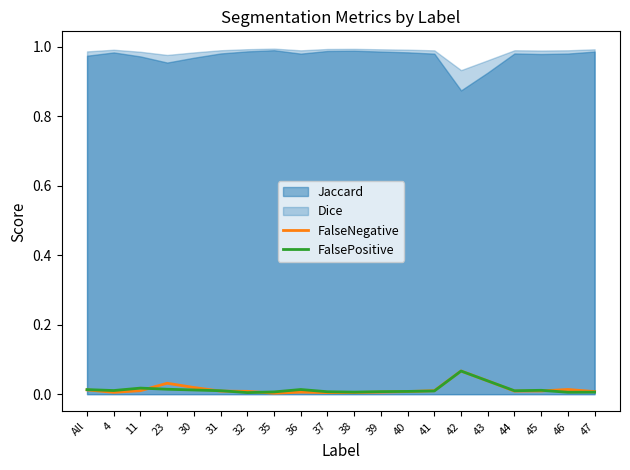

Rank the categories by FalsePositive value from lowest to highest.

32, 46, 47, 38, 35, 37, 39, 40, 41, 44, 31, 4, 45, 30, All, 36, 23, 11, 43, 42